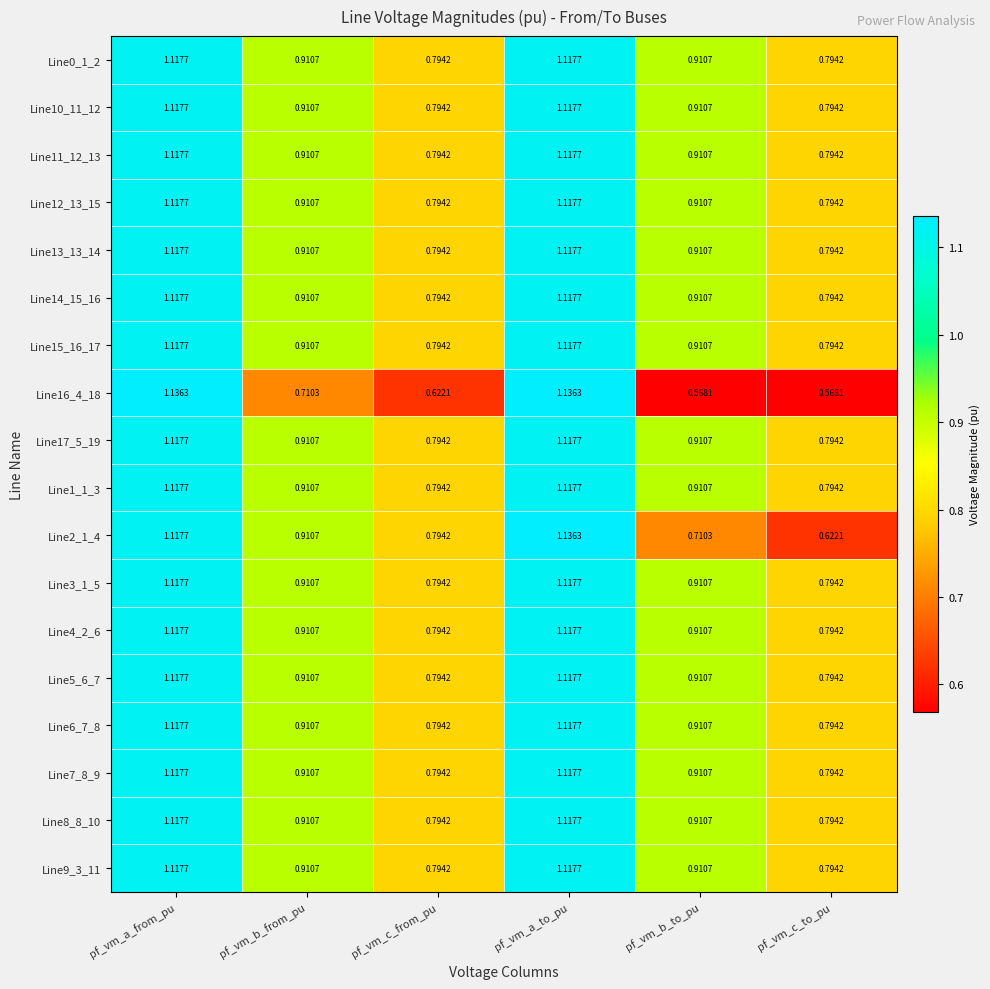

At which category is the sum across all series the highest?

pf_vm_a_to_pu